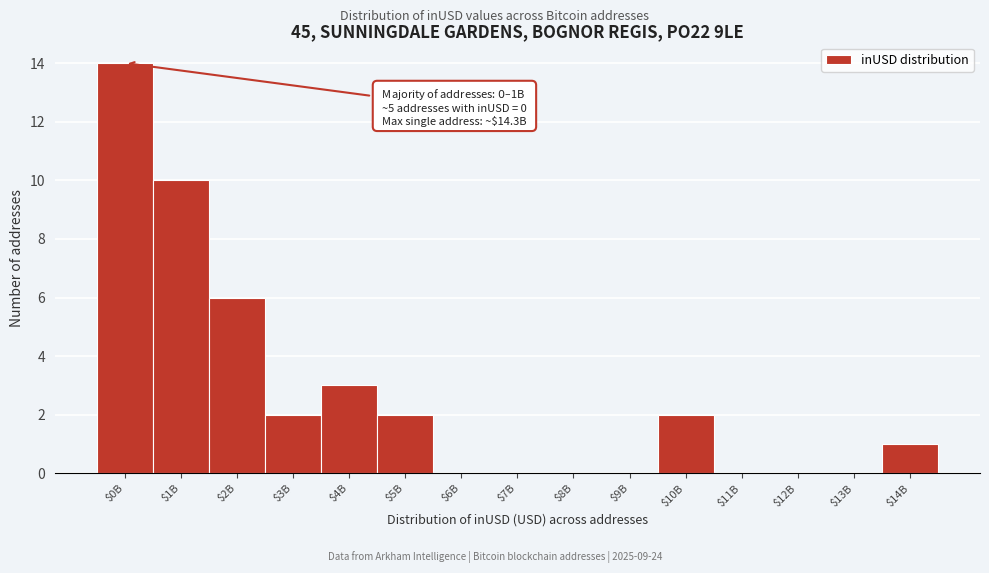

Which label corresponds to the largest value in the chart?

$0B